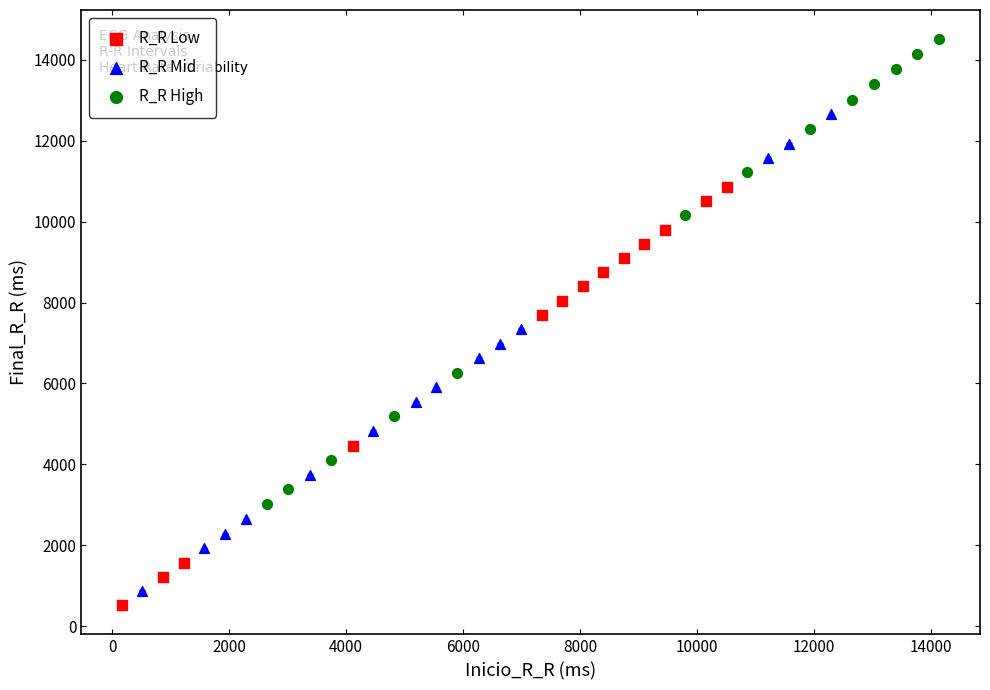

Which series reaches the maximum Y coordinate?

R_R High